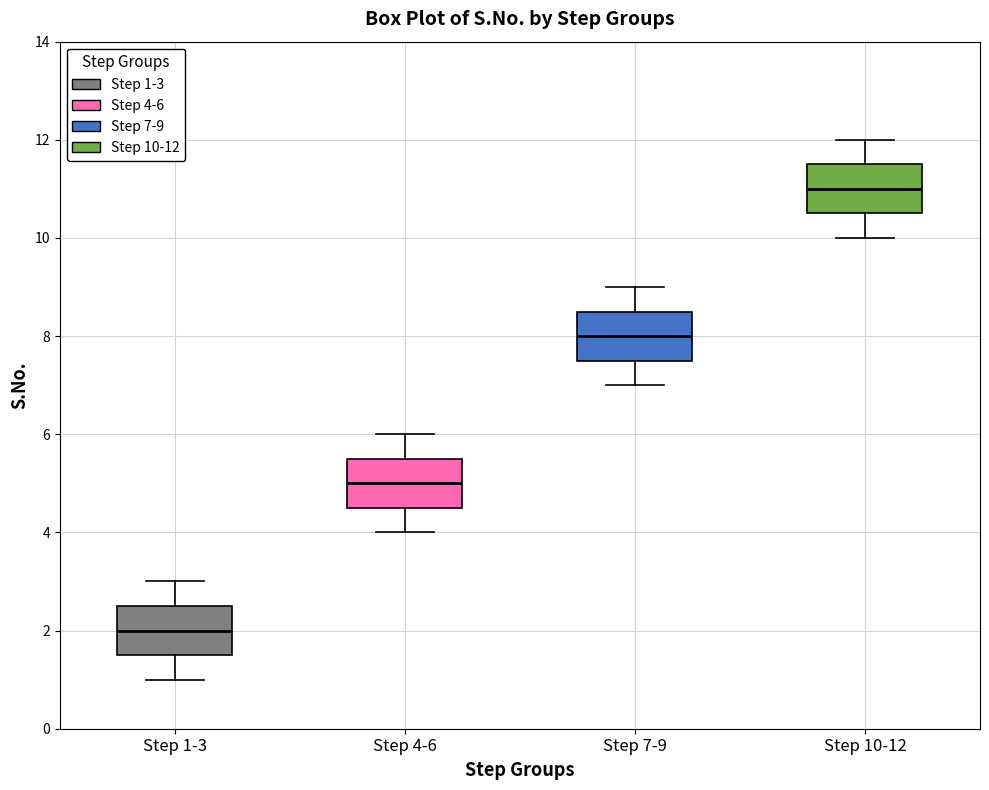

Reading left to right, transcribe this box plot: for each box, give where its median line is, the range the box spans, and where its two whiskers end, as read against the y-axis. The values are not printed on the chart, so give them approximately, as read against the axis.

Step 1-3: median 2.0, box 1.6 to 2.6, whiskers 1.0 to 3.0
Step 4-6: median 5.0, box 4.6 to 5.6, whiskers 4.0 to 6.0
Step 7-9: median 8.0, box 7.6 to 8.6, whiskers 7.0 to 9.0
Step 10-12: median 11.0, box 10.6 to 11.6, whiskers 10.0 to 12.0